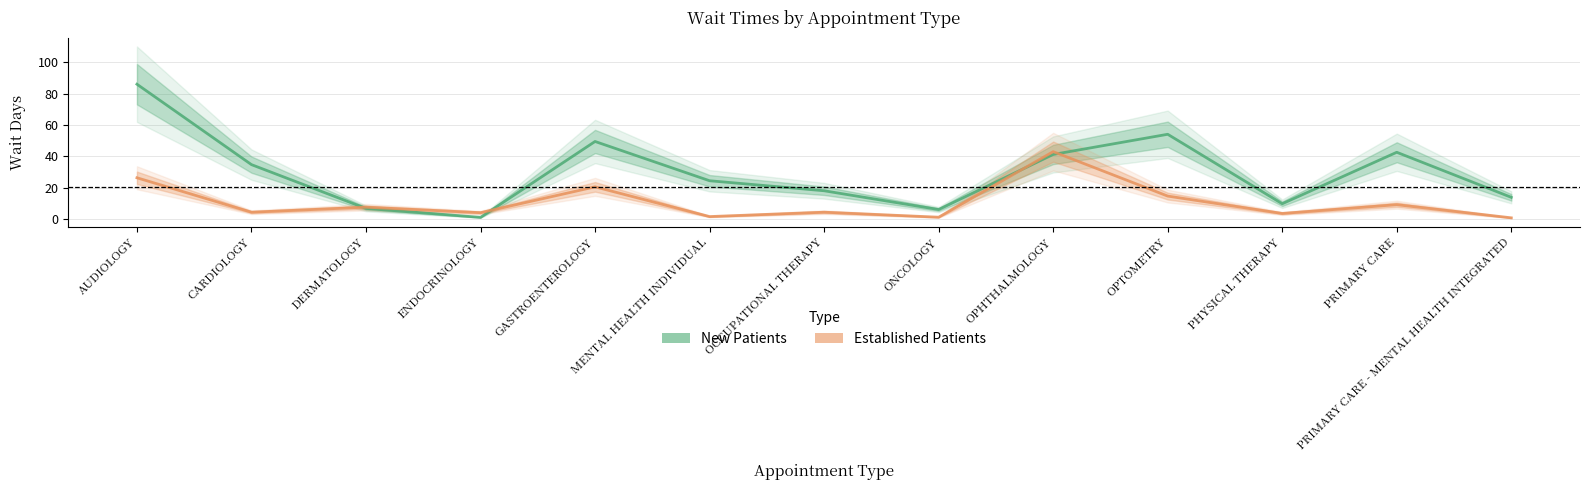

What position from the left is AUDIOLOGY?

1